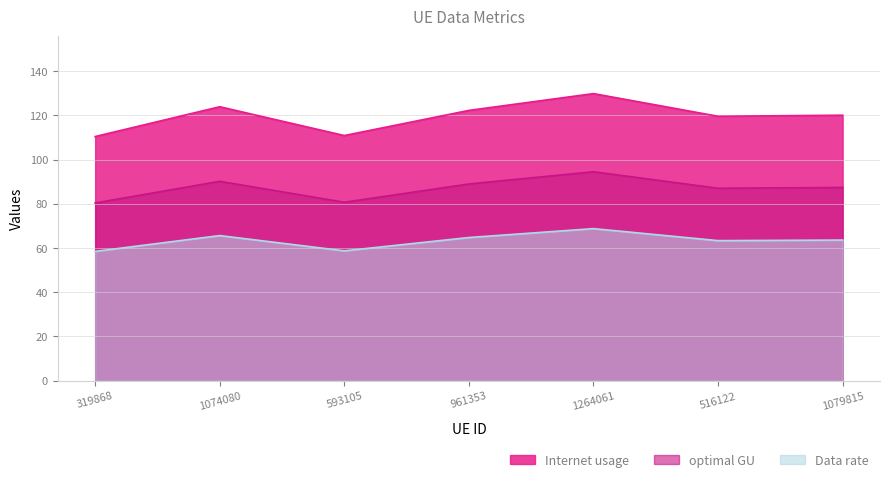

List the series in order of their peak value, highest first.

Internet usage, optimal GU, Data rate